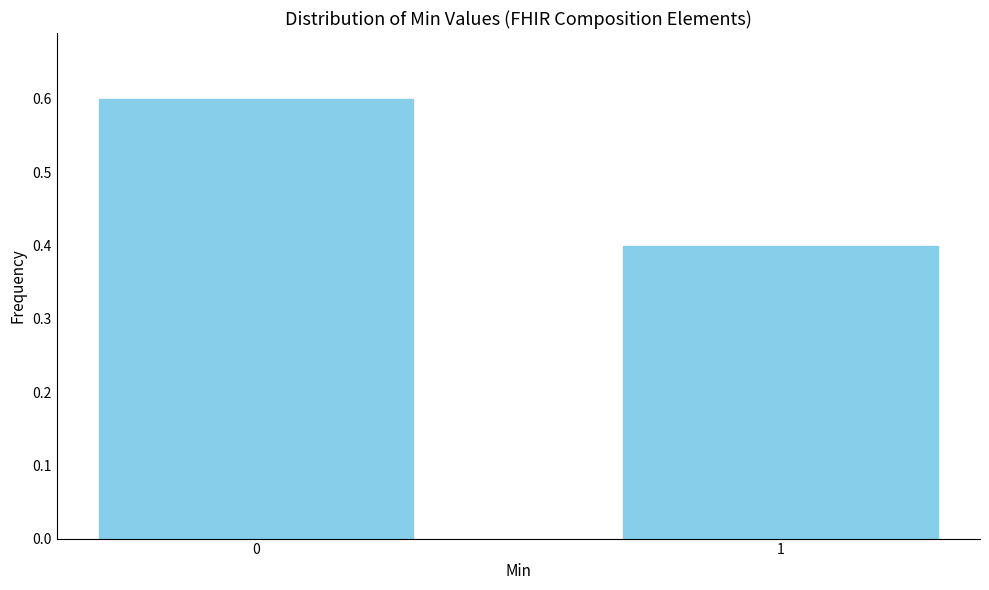

Reading left to right, what are all the values shown in this chart?

0=0.6	1=0.4